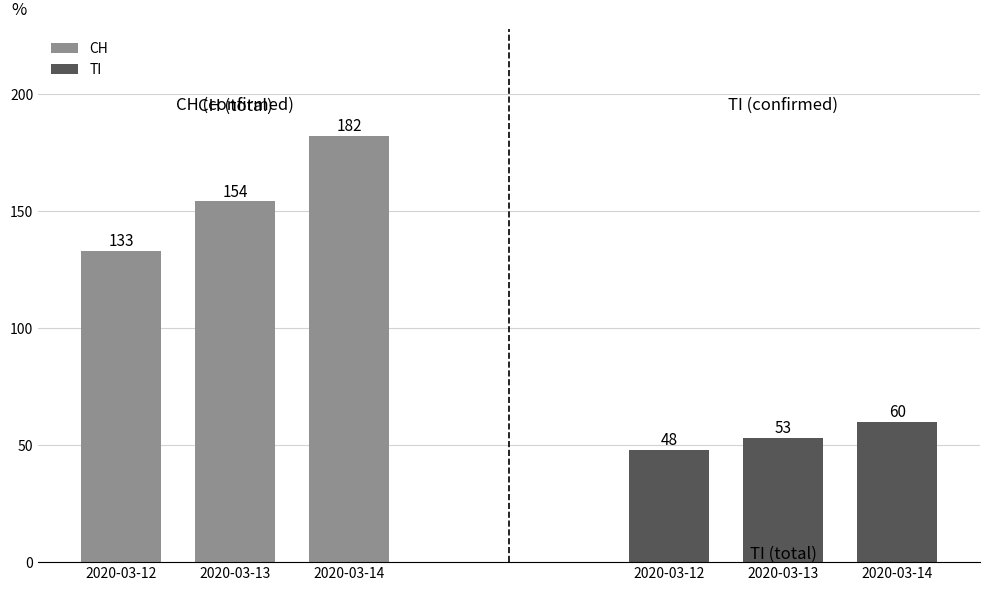

Which has a higher value, 2020-03-13 or 2020-03-12?

2020-03-13